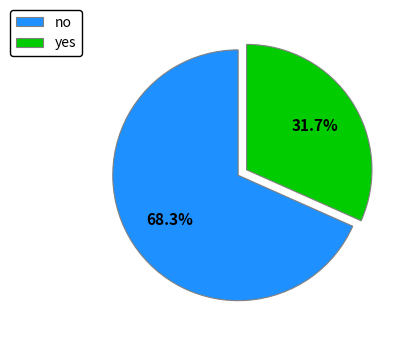

Which category has the smallest portion of the pie?

yes